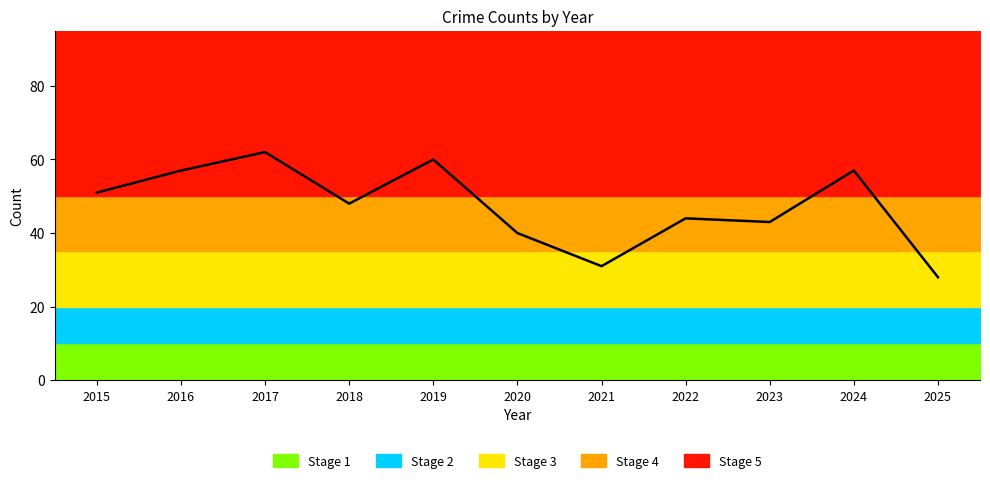

Reading left to right, extract all data points from this chart.

51	57	62	48	60	40	31	44	43	57	28